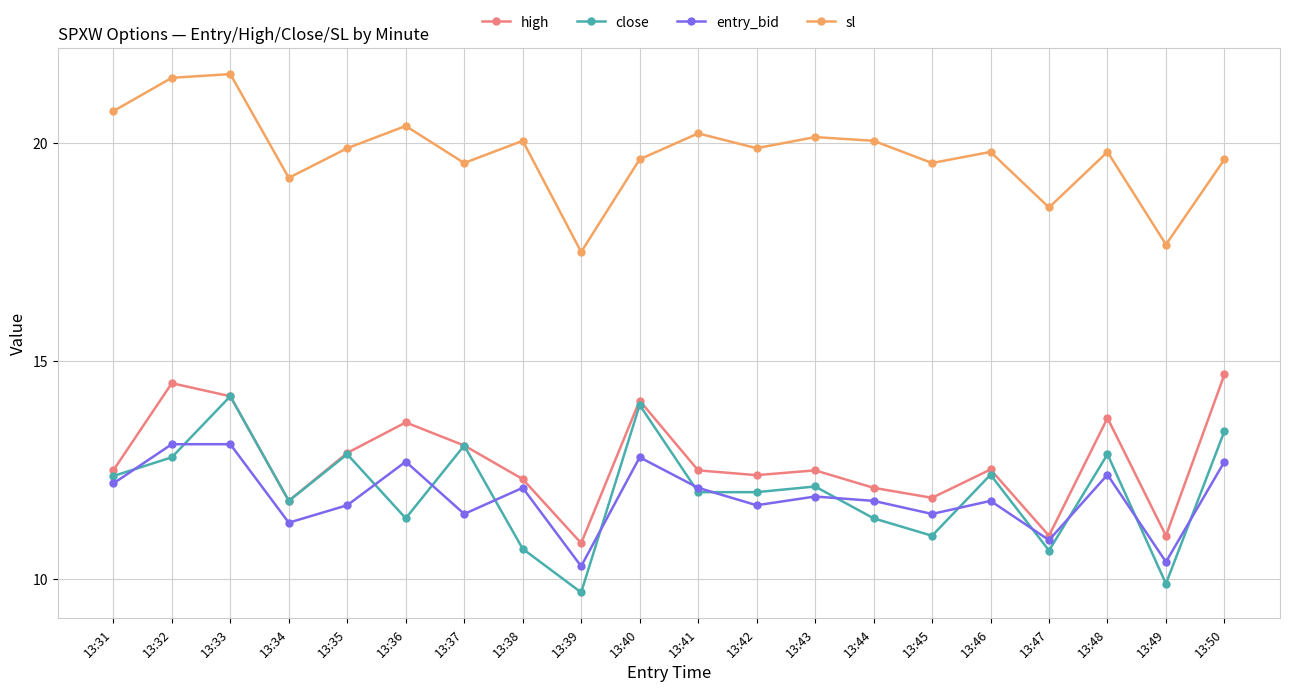

How many values in the high series are below 12?

5